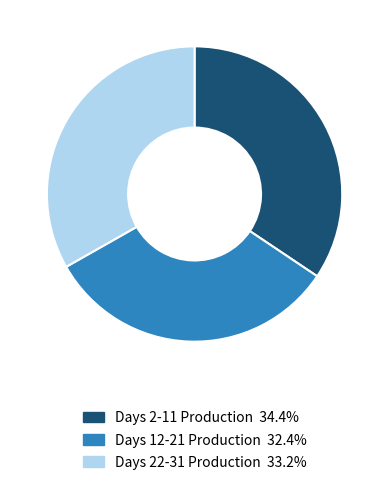

Is there any slice that represents more than half of the pie?

No